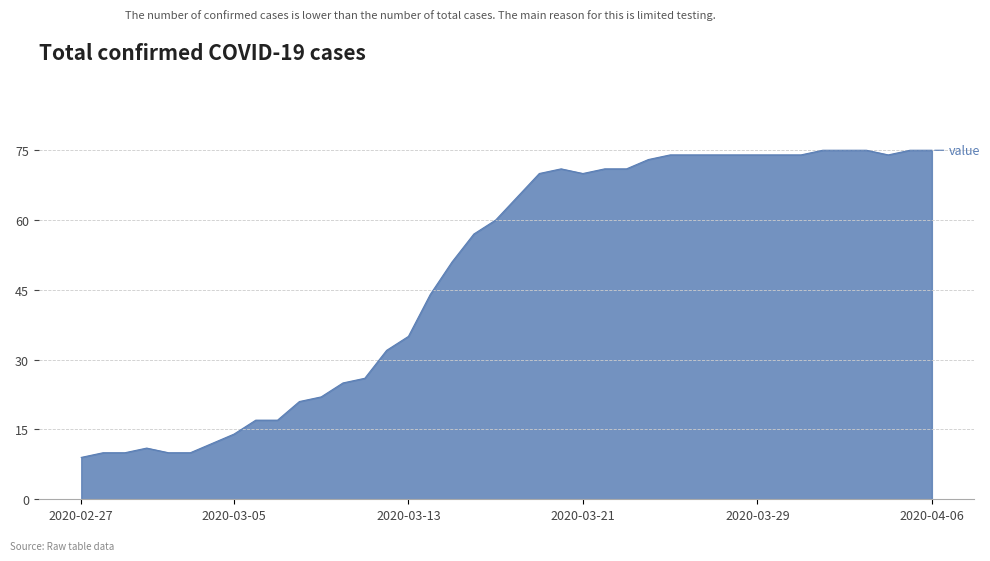

What is the minimum value shown in the chart?

9